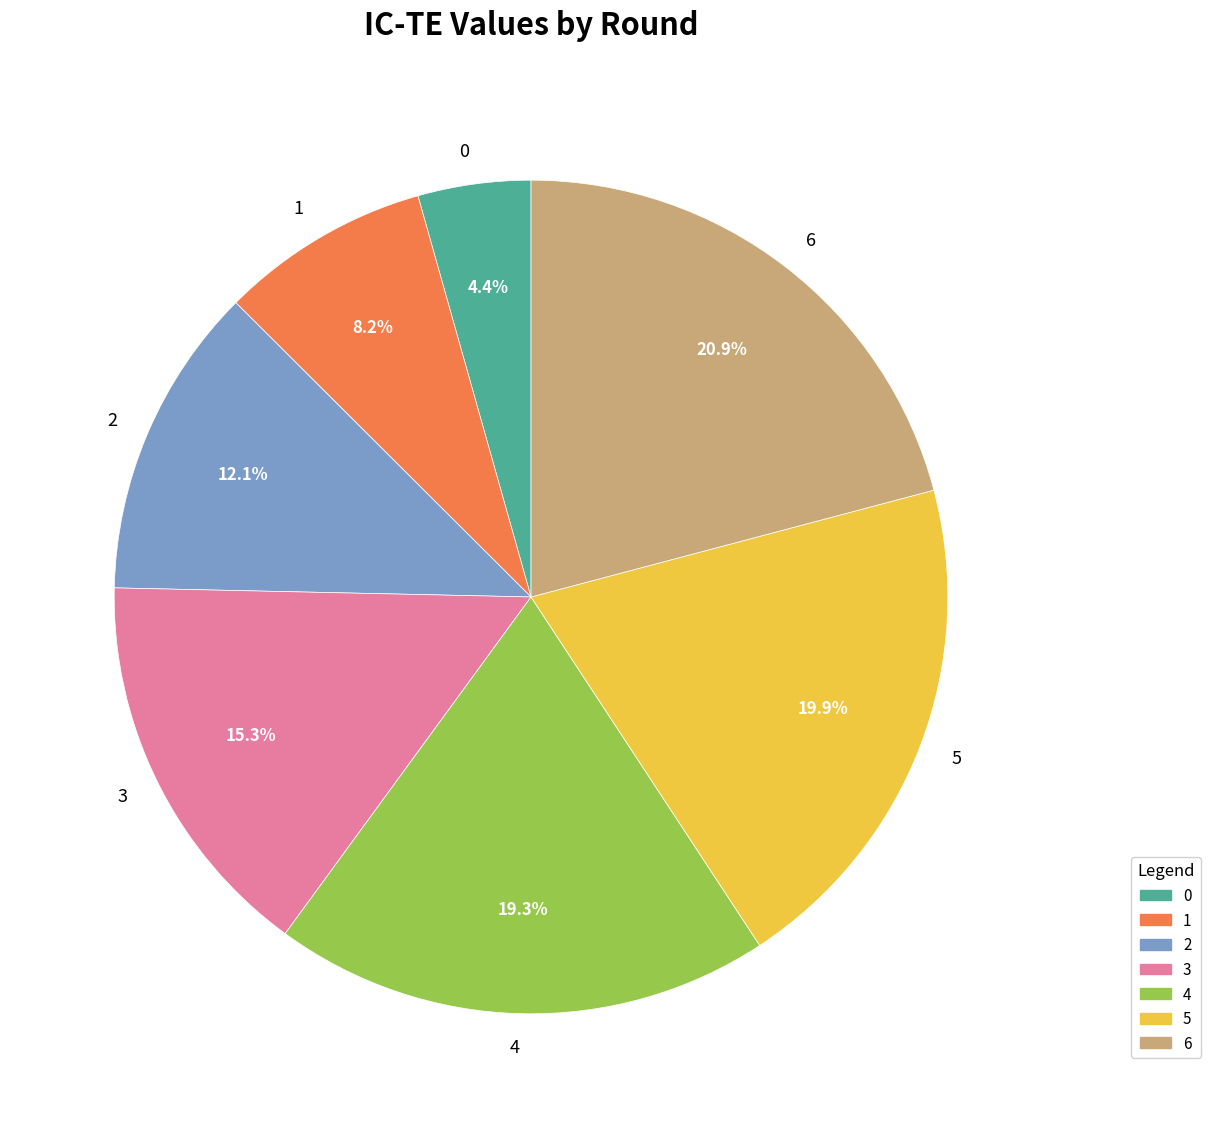

To the nearest percent, what portion does 5 represent?

20%